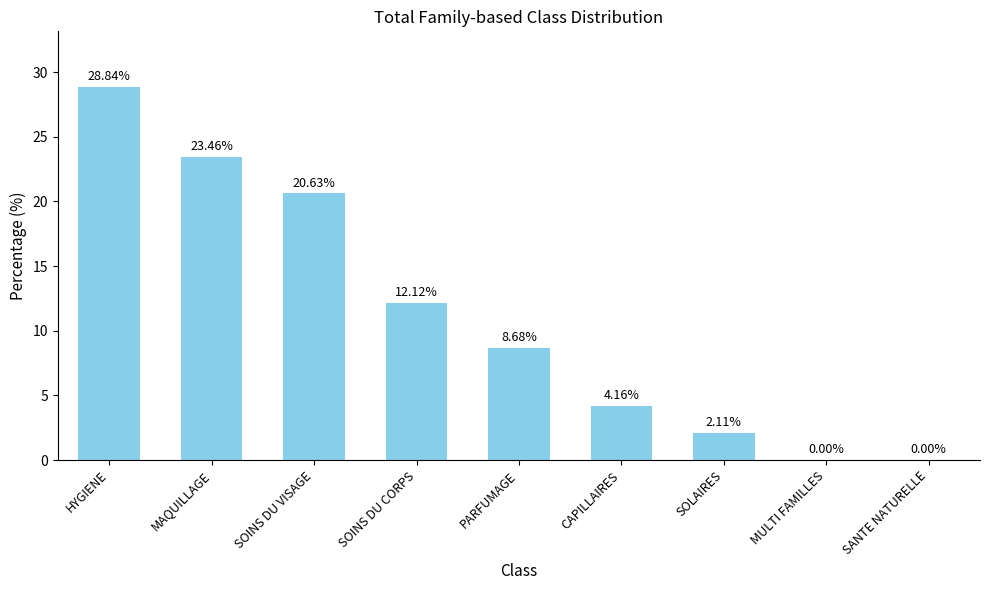

What is the sum of all values?

100.0